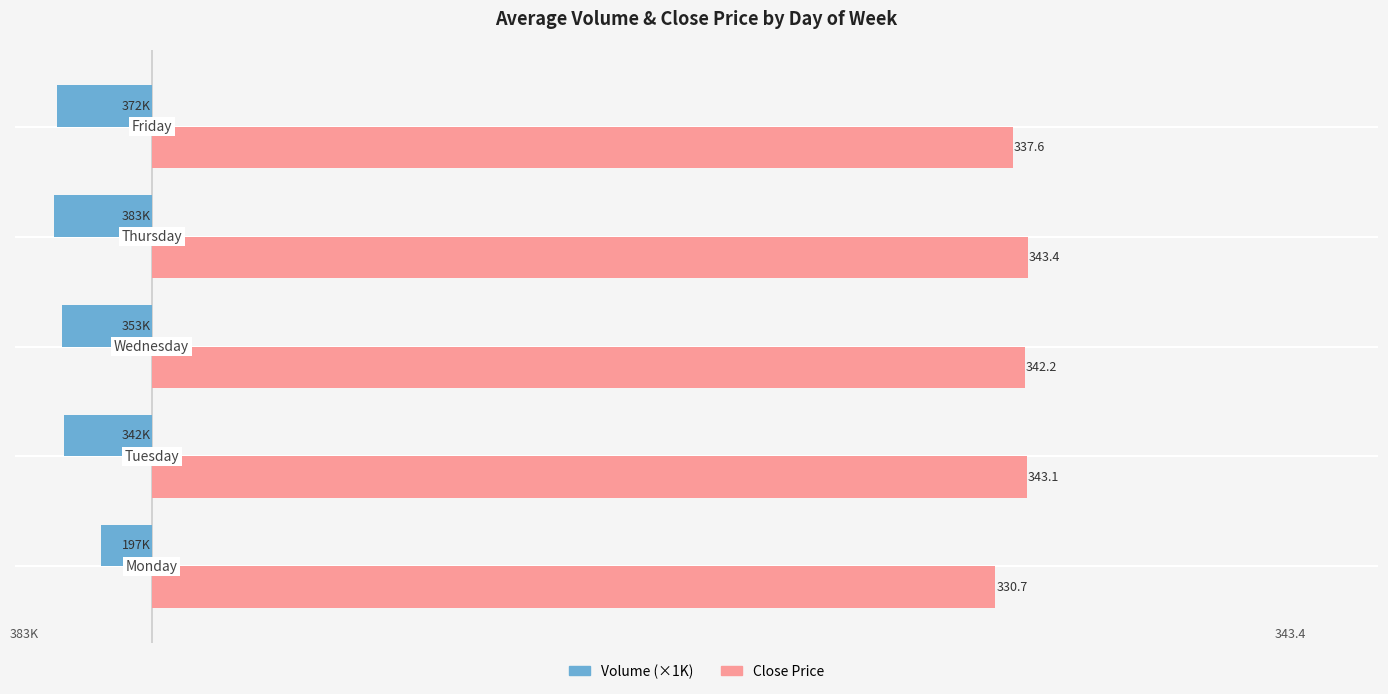

Are the bars grouped side by side (vs. stacked)?

Yes